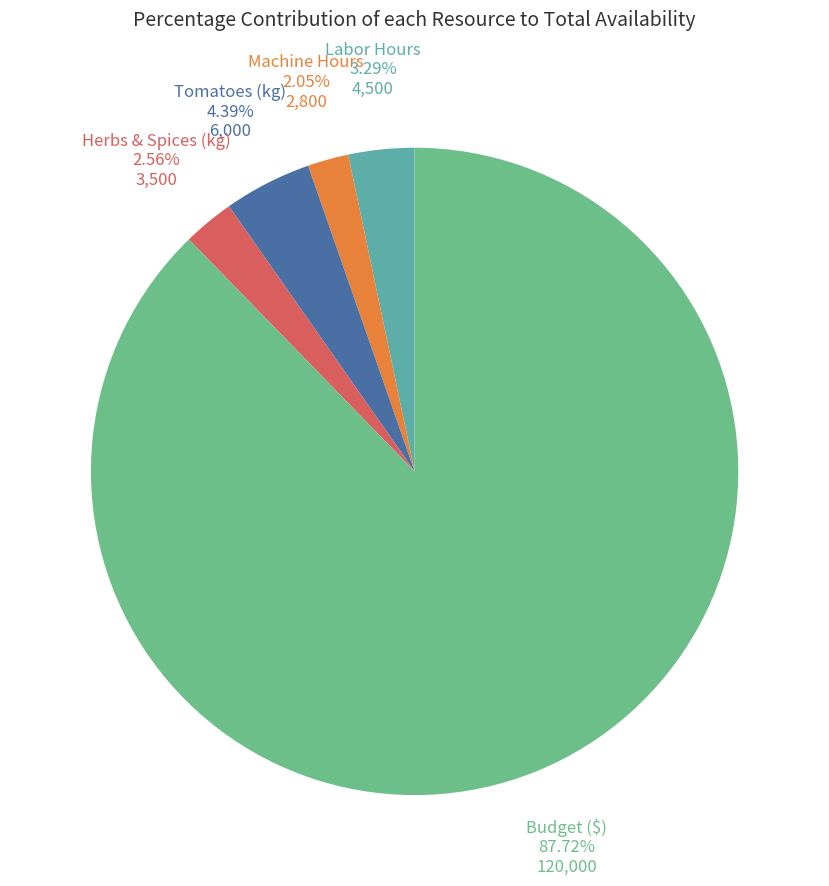

Count the number of slices in the pie.

5